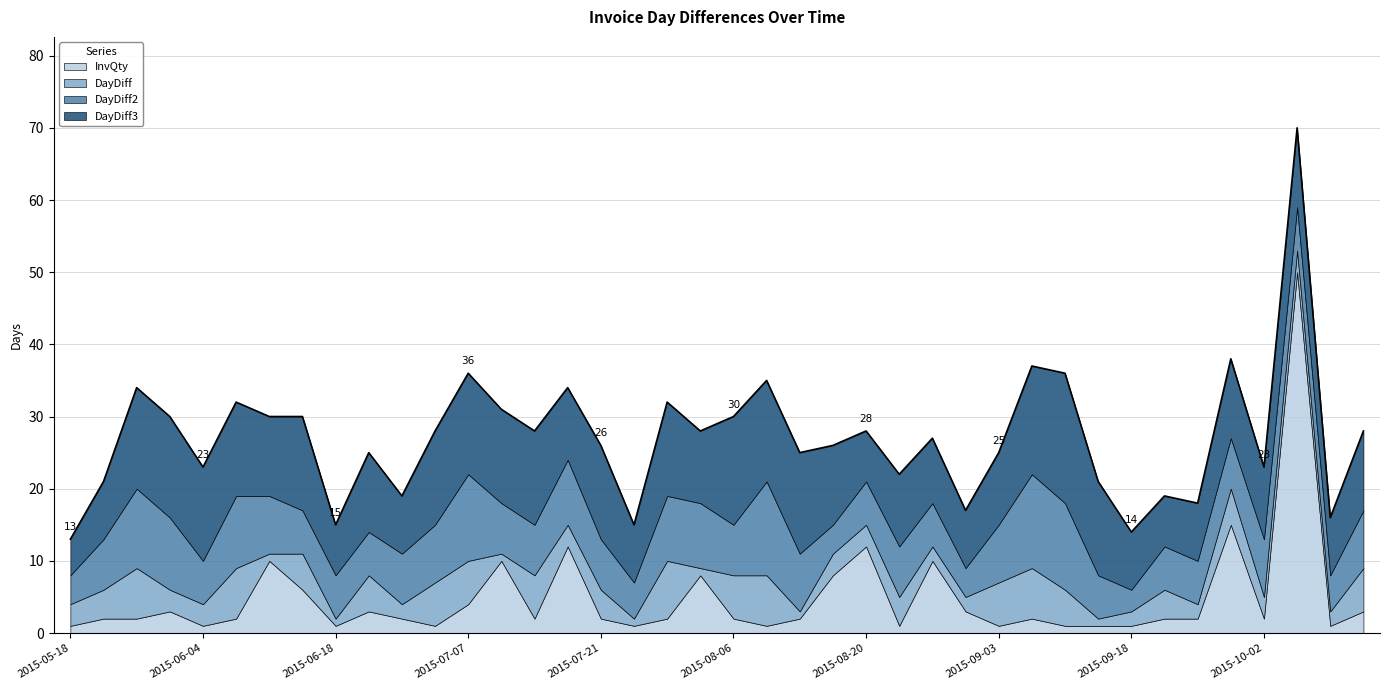

What position from the right is 2015-07-08?

27